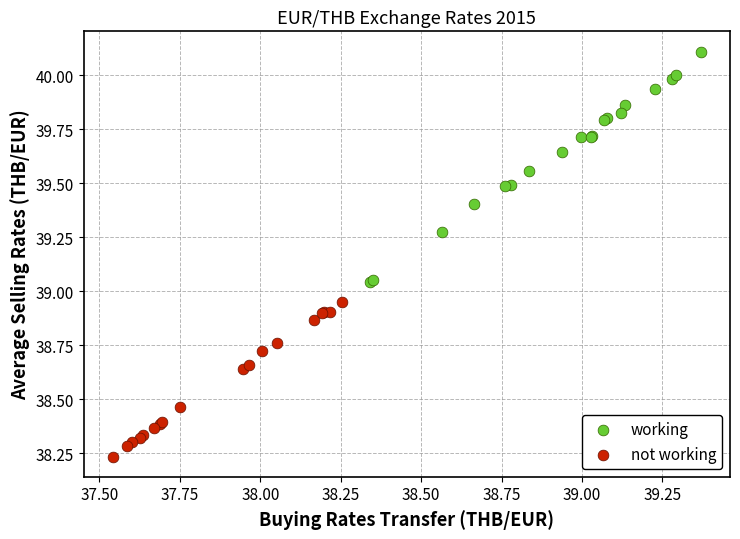

Which series reaches the maximum Y coordinate?

working